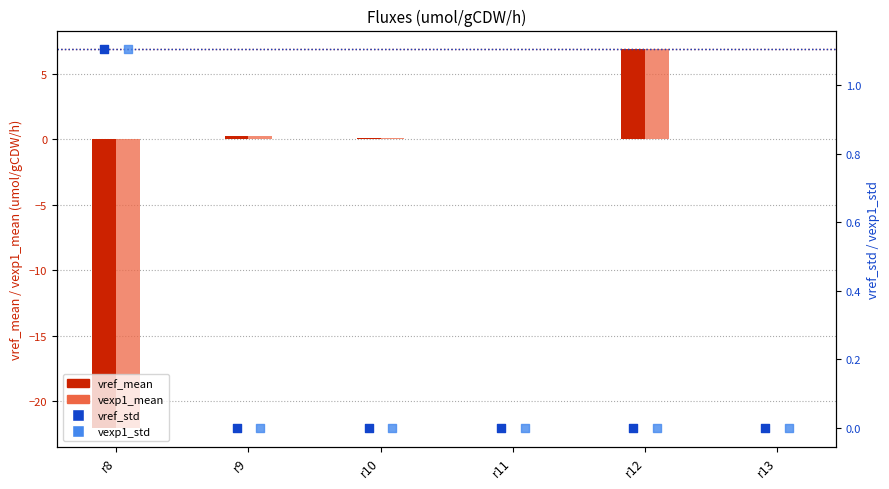

At how many categories does at least one series exceed -10?

6